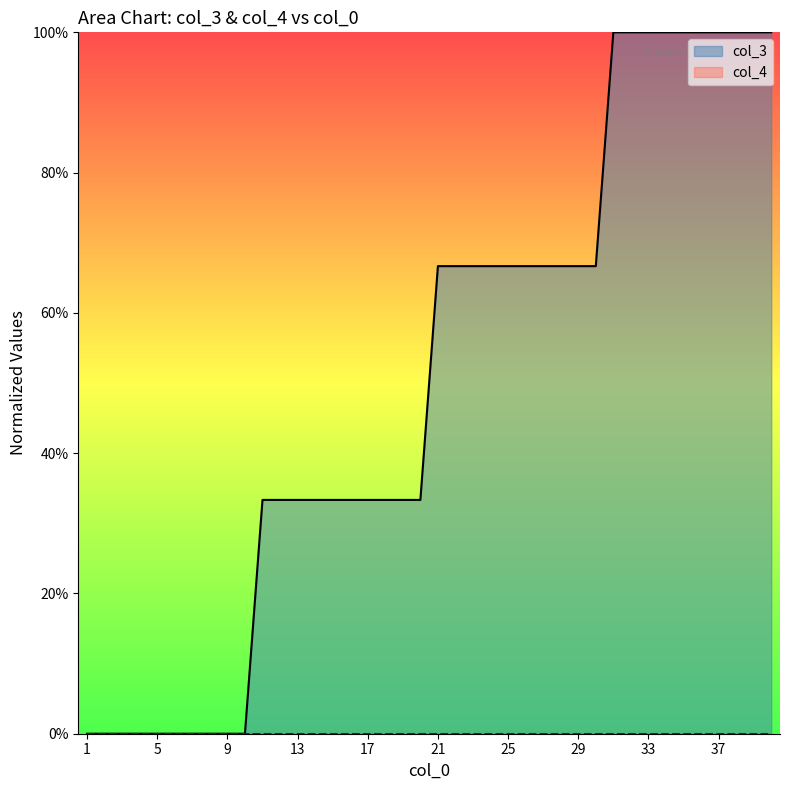

Rank the categories by value from lowest to highest.

1, 2, 3, 4, 5, 6, 7, 8, 9, 10, 11, 12, 13, 14, 15, 16, 17, 18, 19, 20, 21, 22, 23, 24, 25, 26, 27, 28, 29, 30, 31, 32, 33, 34, 35, 36, 37, 38, 39, 40